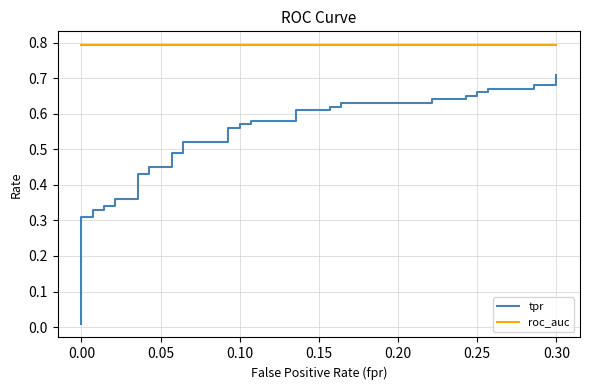

What is the sum of all tpr values?

20.9